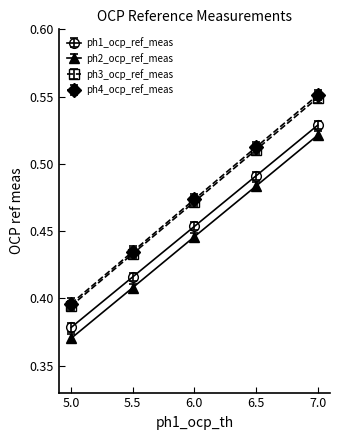

Is the value of ph4_ocp_ref_meas at 6.5 greater than the value of ph2_ocp_ref_meas at 5.0?

Yes